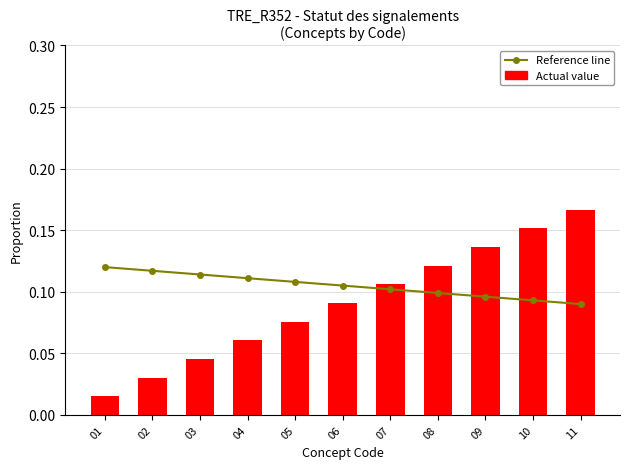

What is the spread (max minus min) of values at 01?

0.1